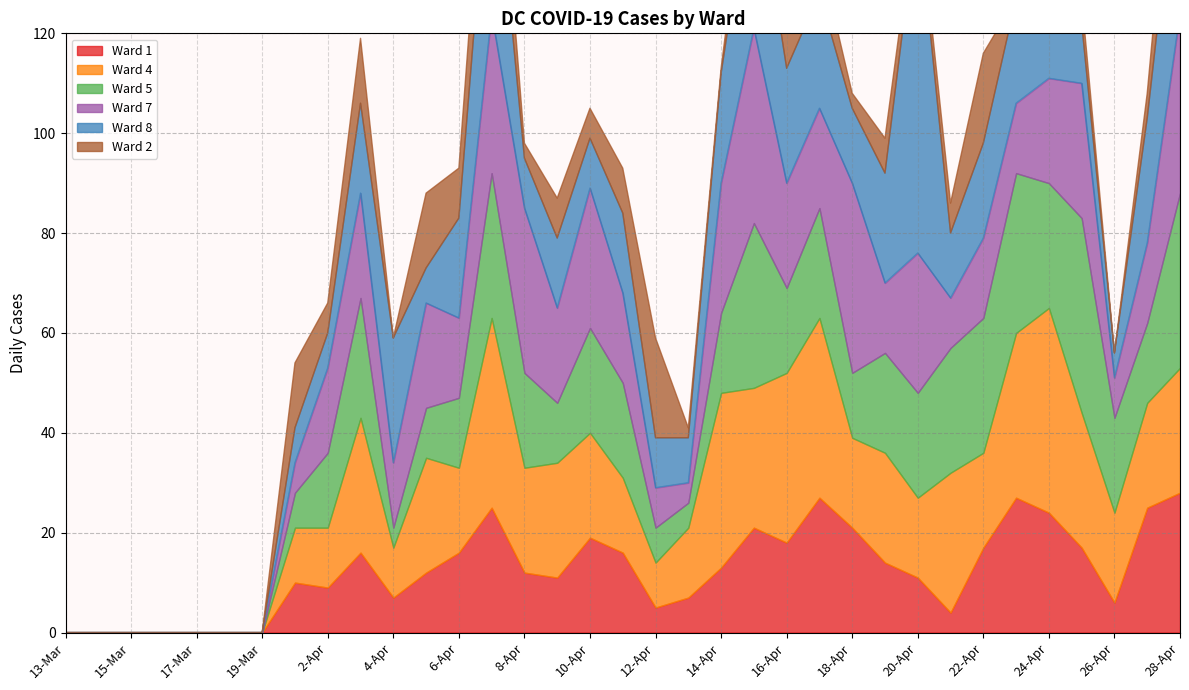

Between 5-Apr and 28-Apr, which series saw the biggest shift?

Ward 8